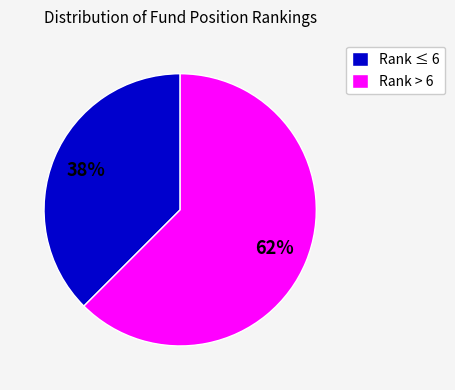

Rank the categories by value from lowest to highest.

Rank ≤ 6, Rank > 6